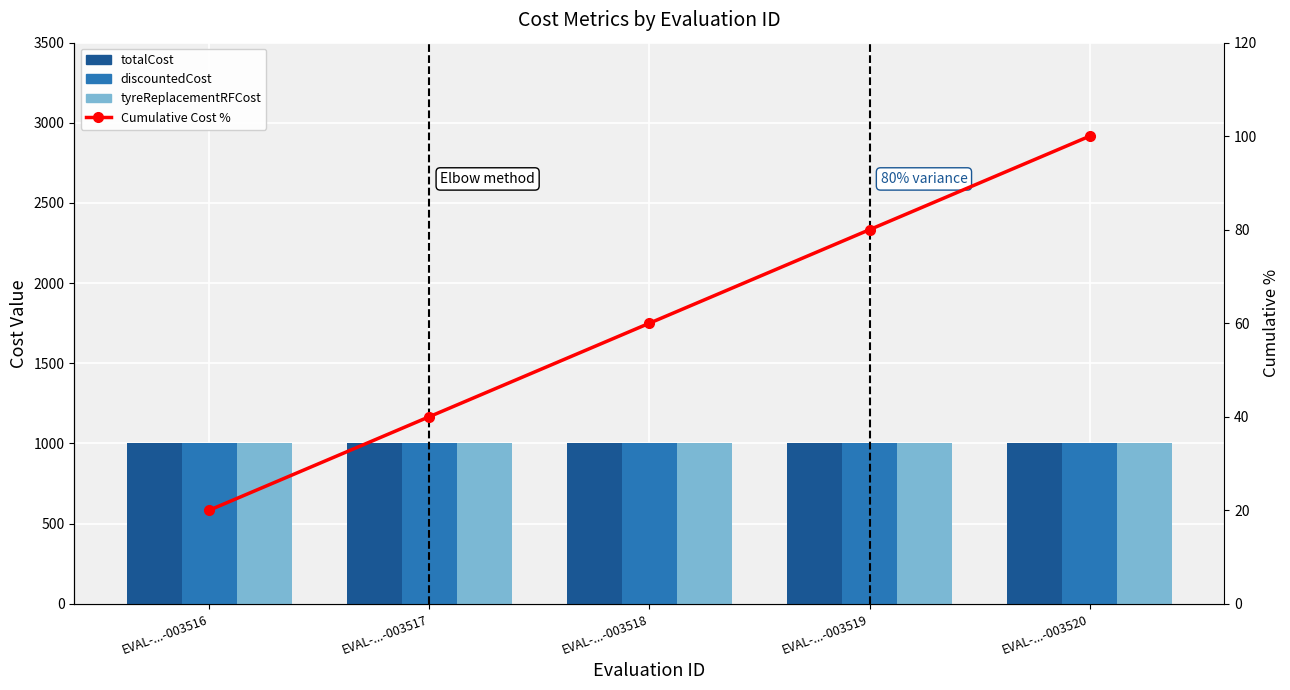

At which label does discountedCost reach its minimum?

EVAL-...-003516